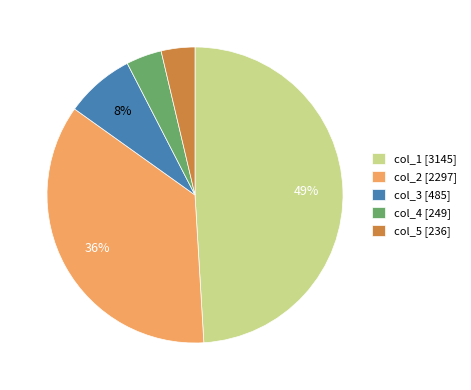

The col_2 [2297] slice represents 28% of the pie. True or false?

False